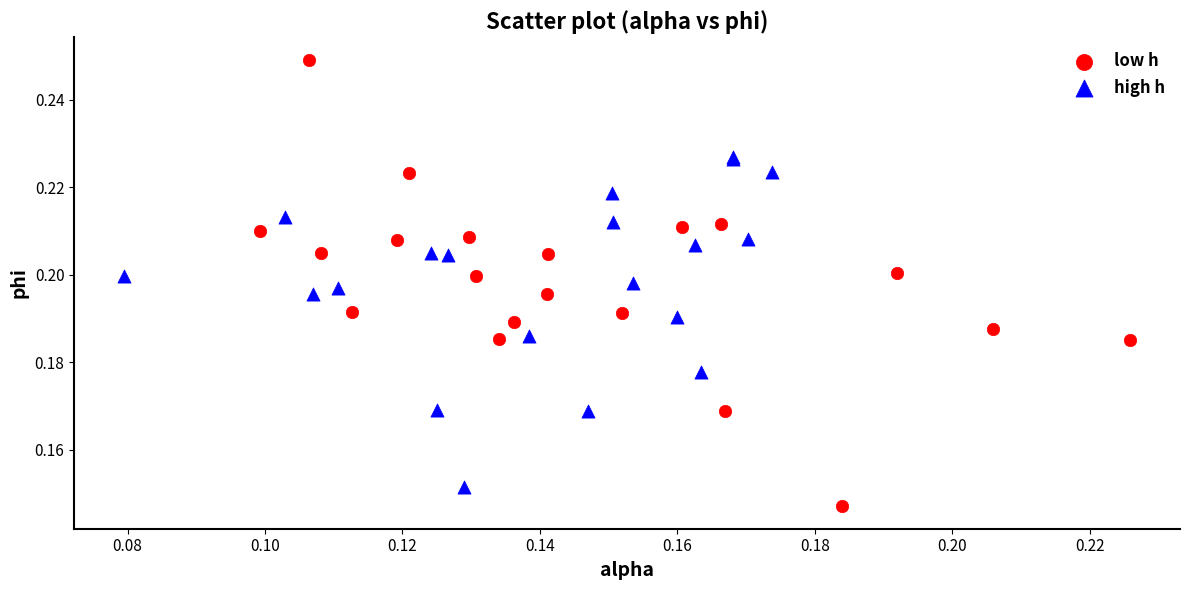

Which series contains the highest Y value?

low h